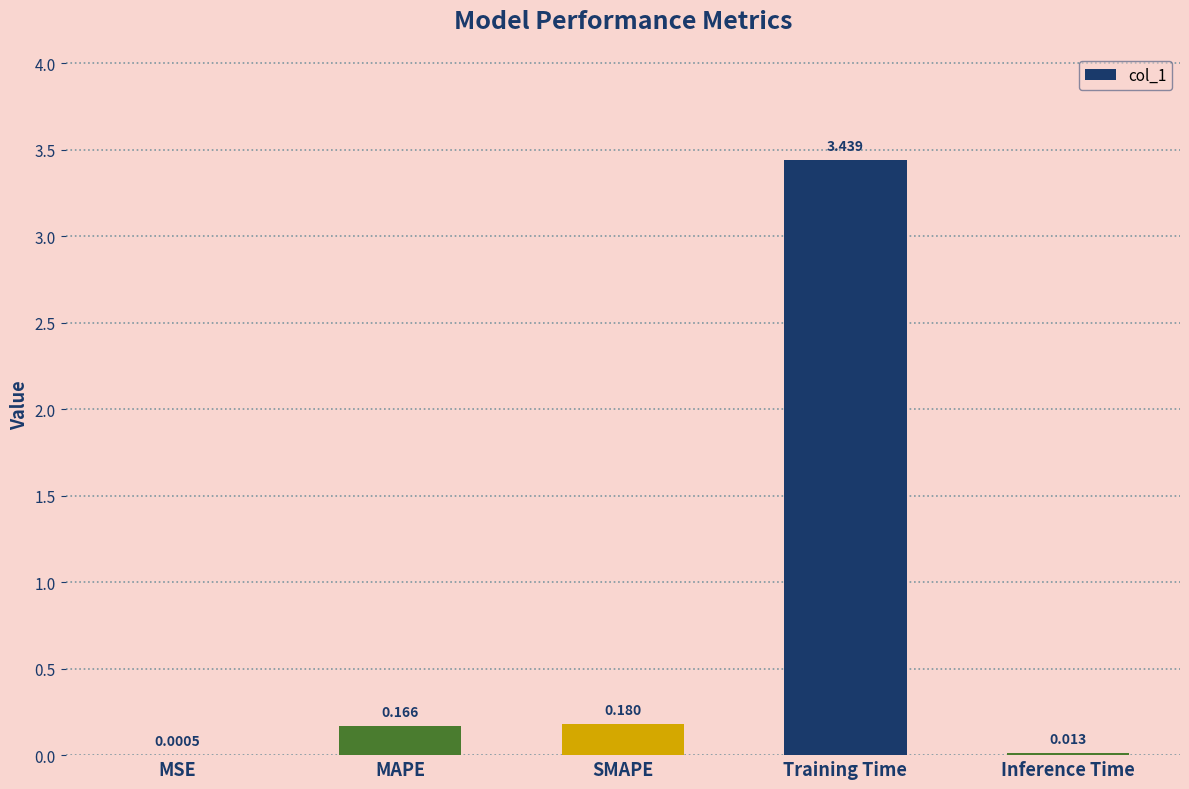

Which has a higher value, Inference Time or MAPE?

MAPE